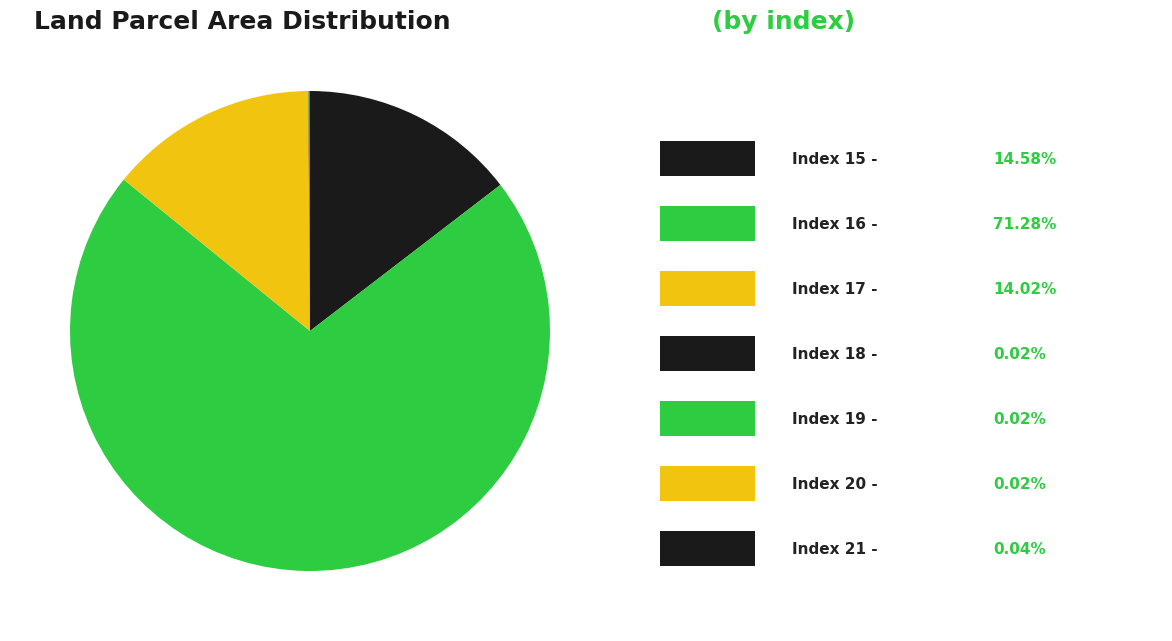

To the nearest percent, what is the difference between the largest and smallest slice percentages?

71%